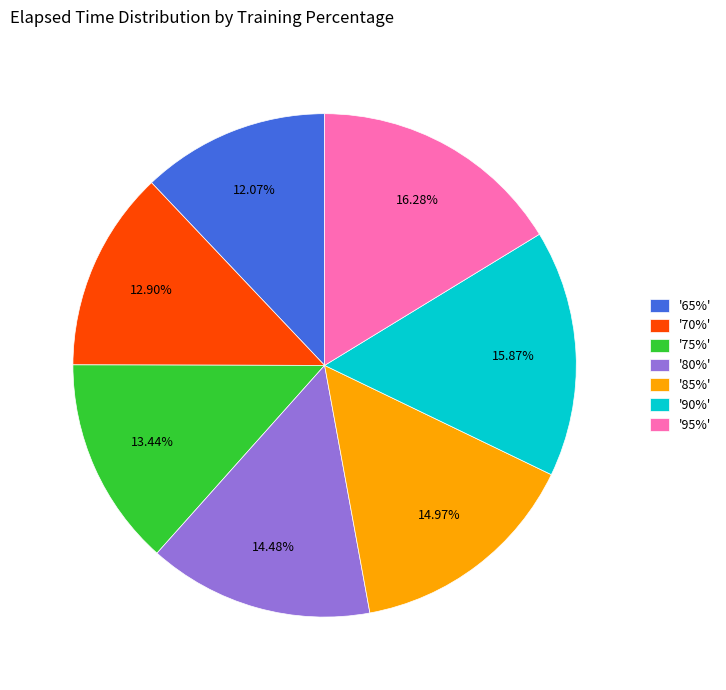

Approximately how many times larger is the value at '95%' compared to '70%'?

1.3